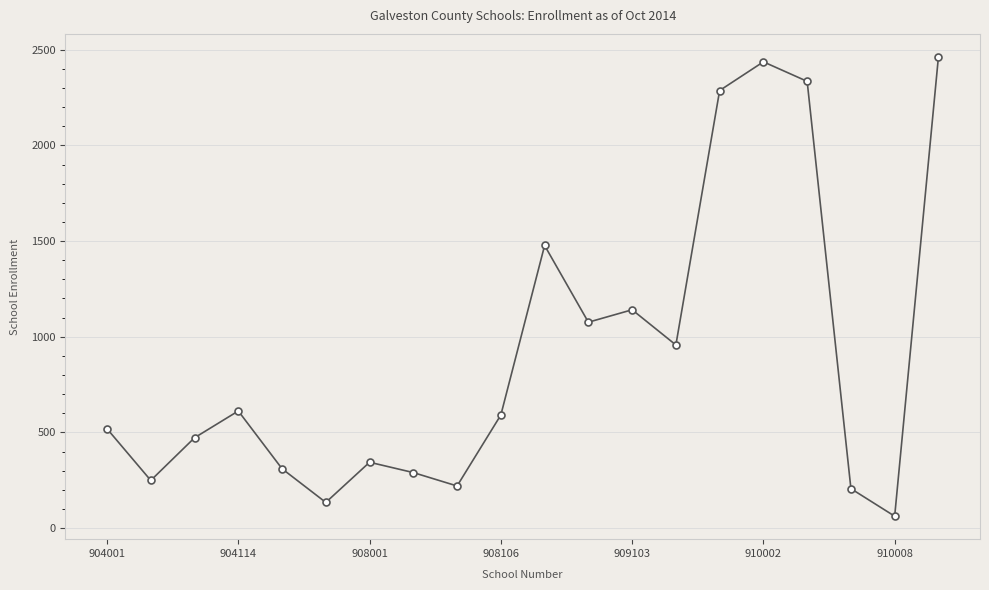

What is the average value?

909